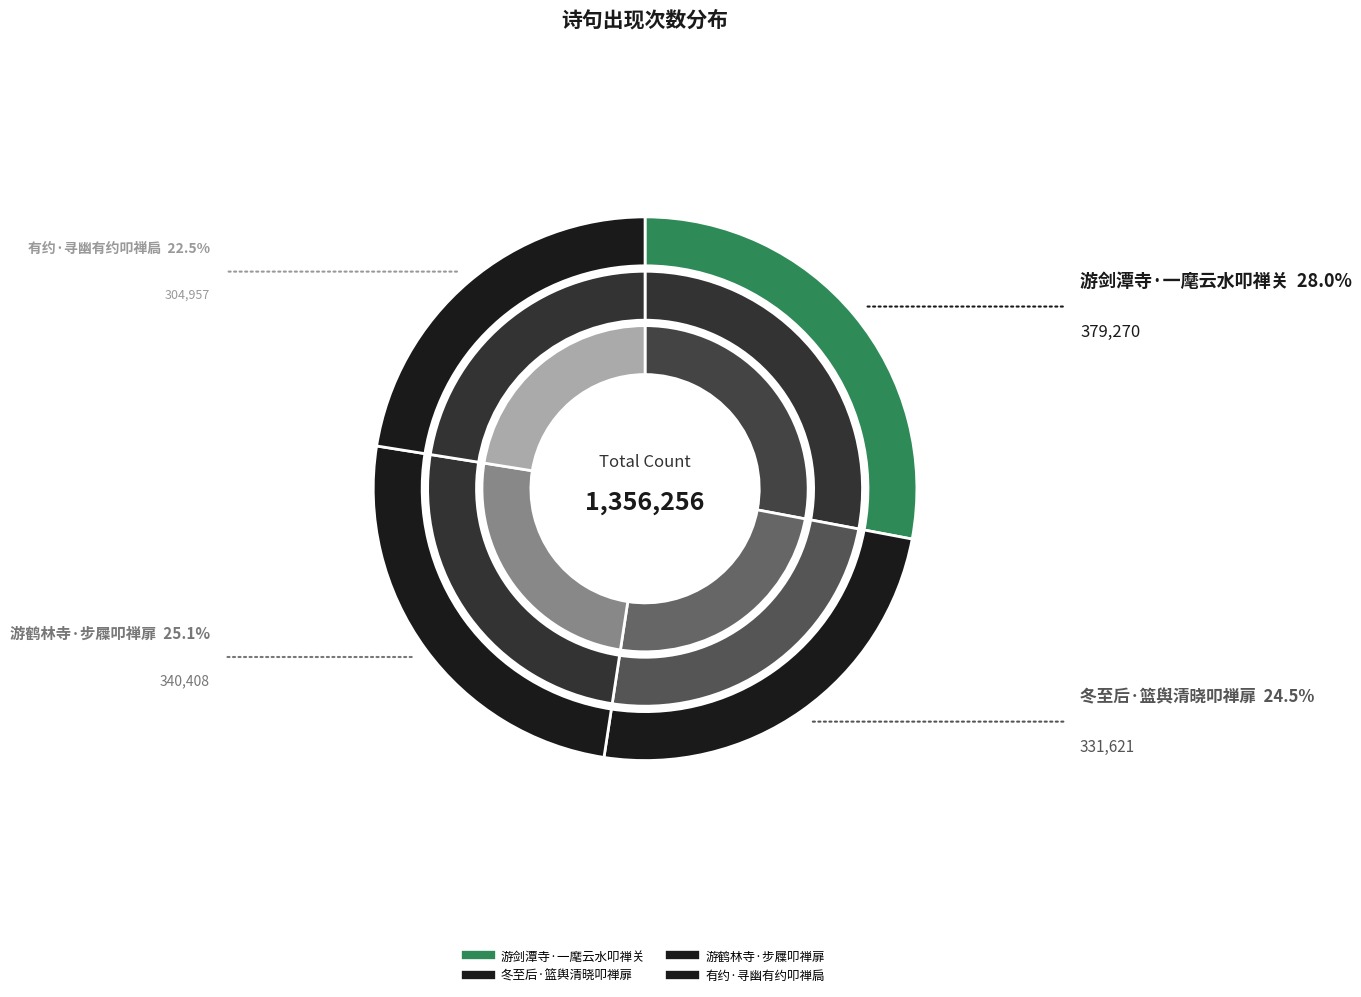

To the nearest percent, what portion does 冬至后·篮舆清晓叩禅扉 represent?

24%